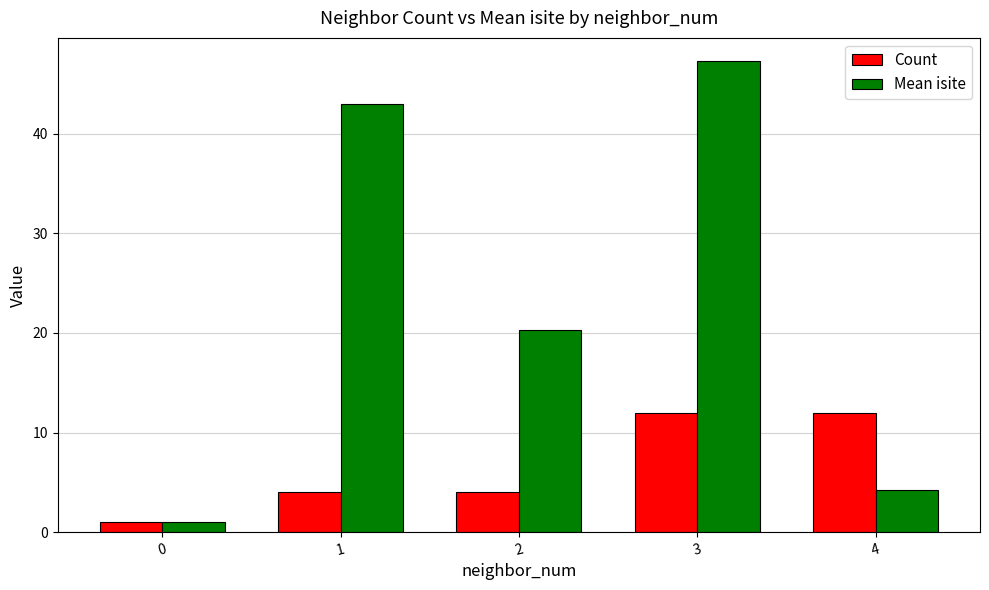

How many categories are shown in the chart?

5